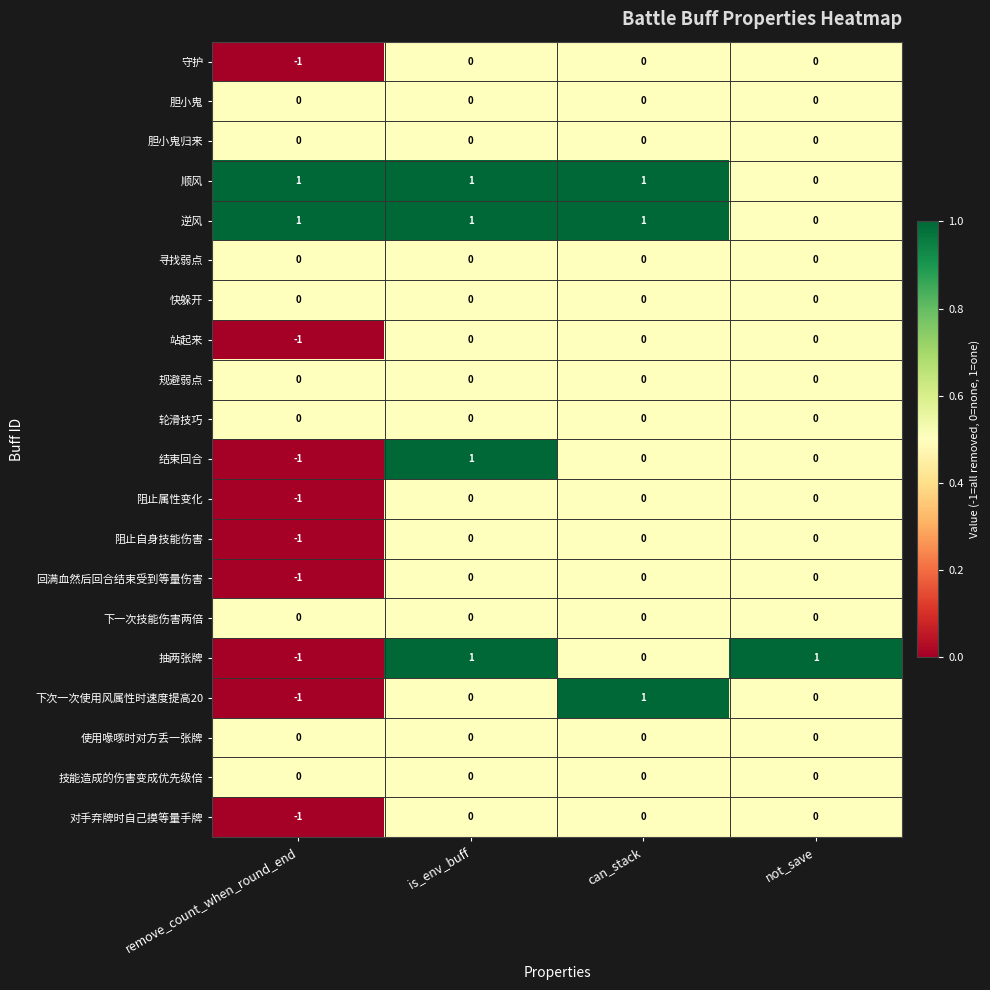

Between remove_count_when_round_end and can_stack, which series saw the biggest shift?

下次一次使用风属性时速度提高20